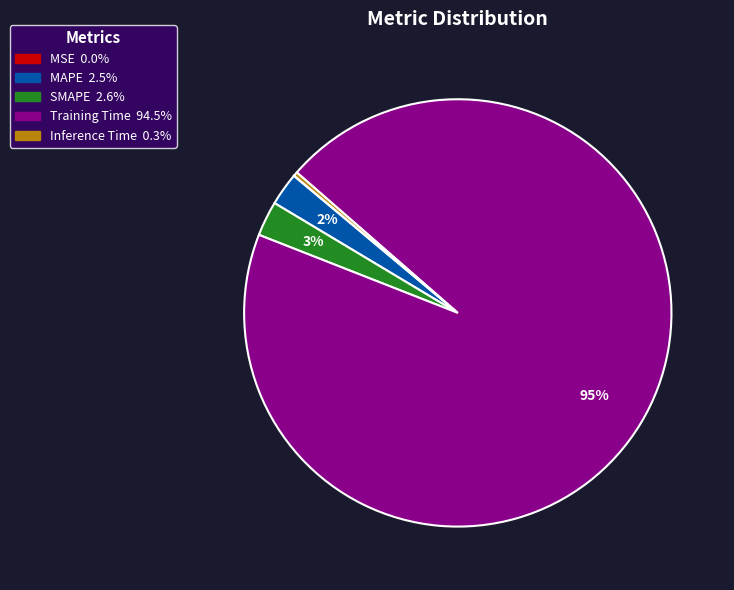

What percentage is the Training Time slice, to the nearest percent?

95%